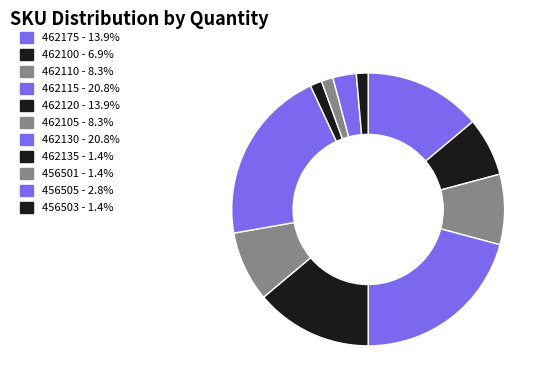

To the nearest percent, what is the difference between the 456505 and 456501 slice percentages?

1%